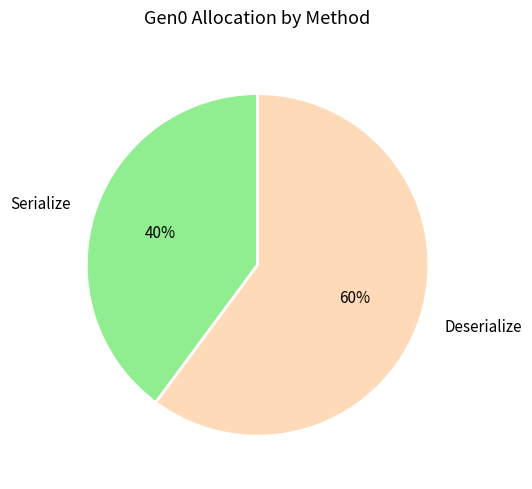

Do Deserialize and Serialize together represent more than half of the pie?

Yes